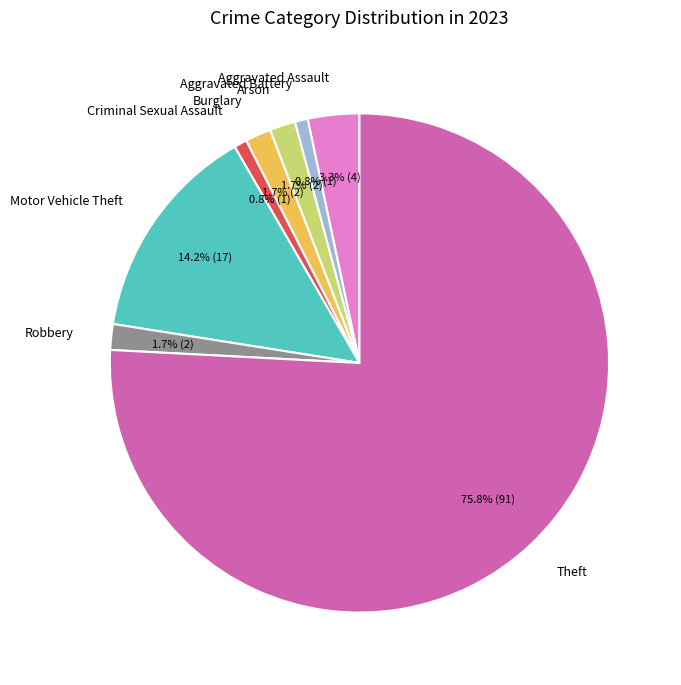

Is there any slice that represents more than half of the pie?

Yes